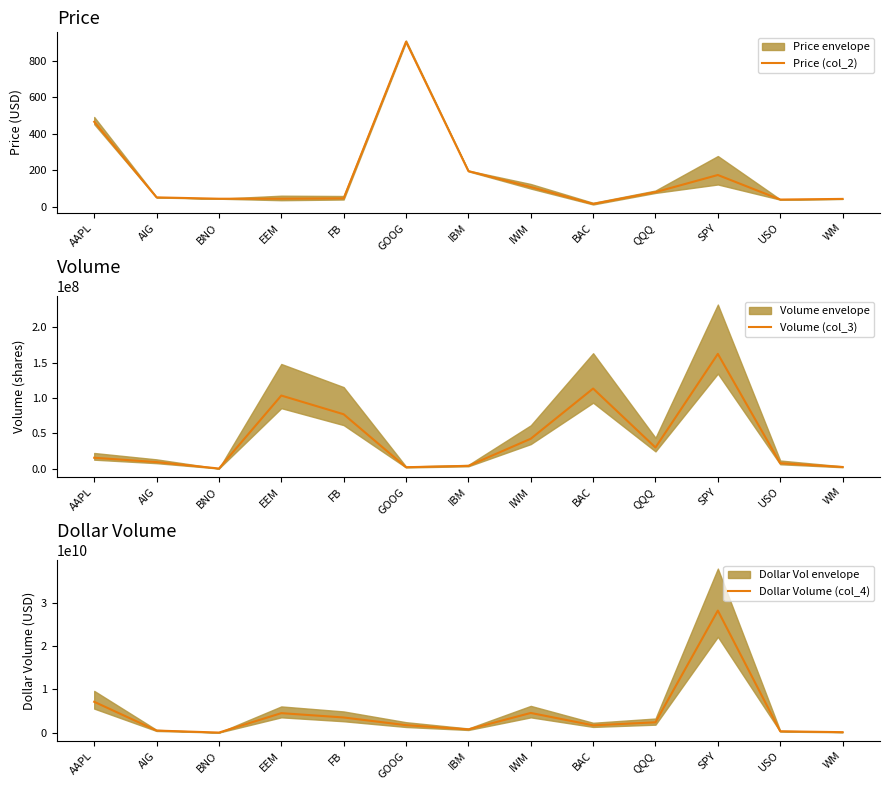

True or false: Volume (col_3) and Price (col_2) intersect in this chart.

False